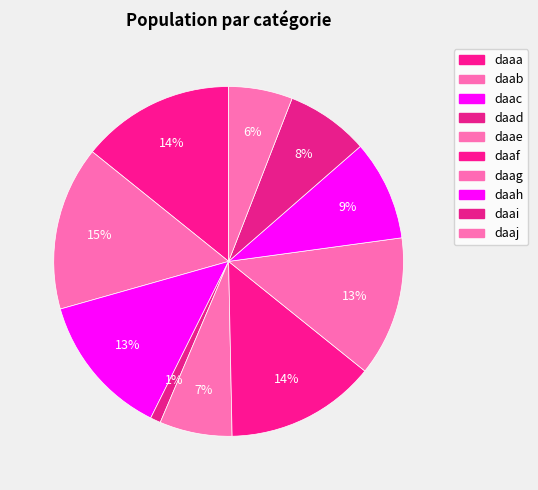

What percentage is the daaf slice, to the nearest percent?

14%